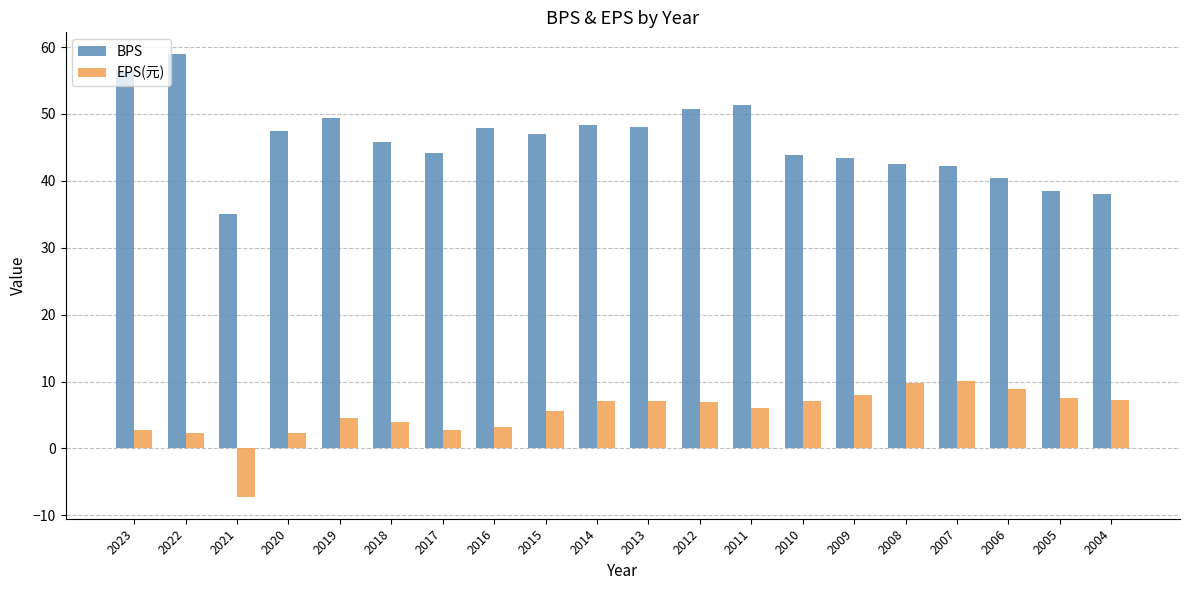

What is the approximate value of BPS at 2020?

47.4